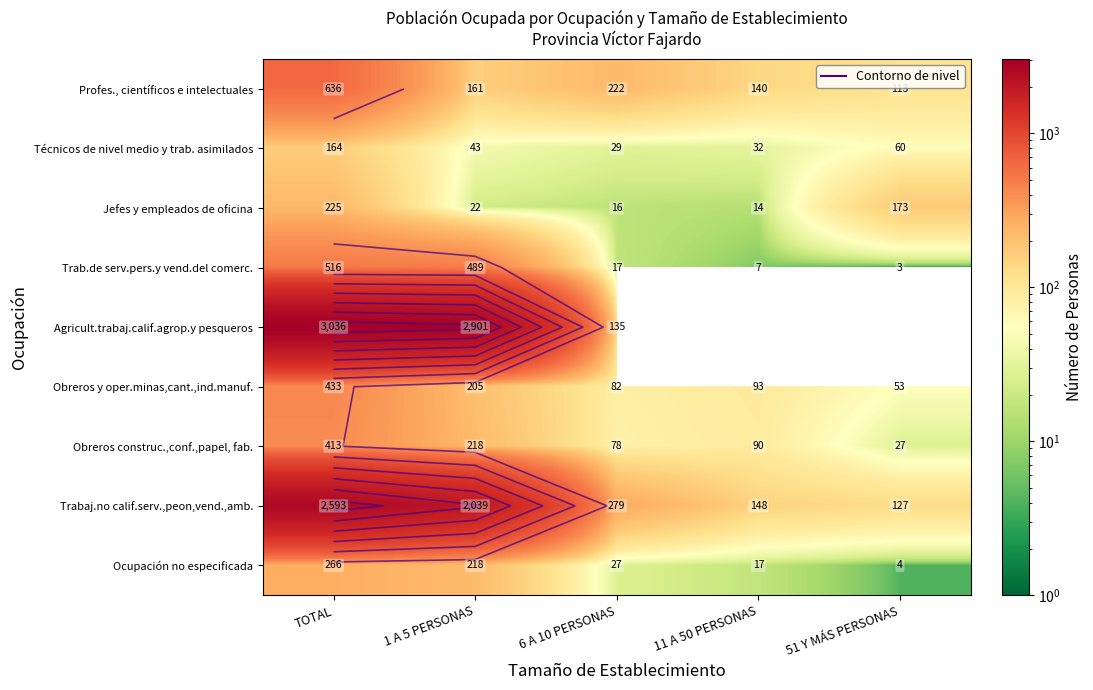

At how many categories does at least one series exceed 1009?

2